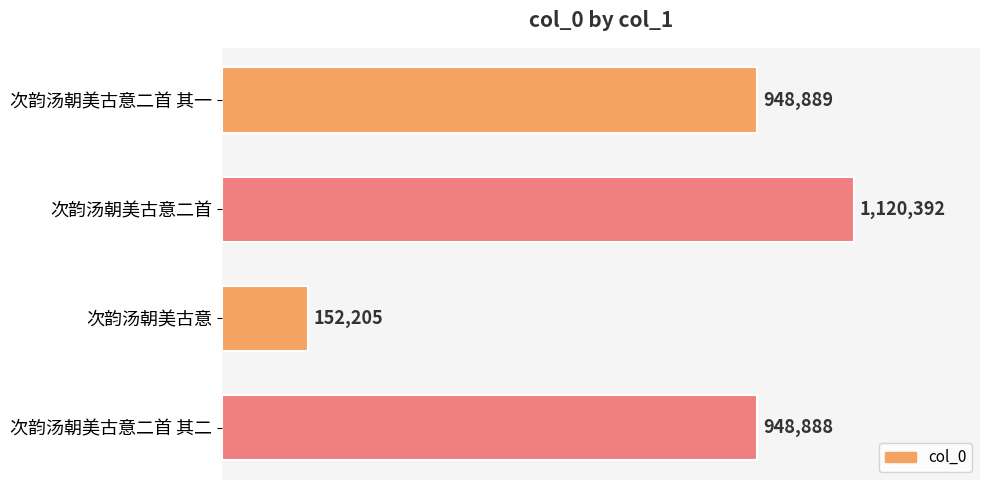

List the labels in order of value, smallest first.

次韵汤朝美古意, 次韵汤朝美古意二首 其二, 次韵汤朝美古意二首 其一, 次韵汤朝美古意二首